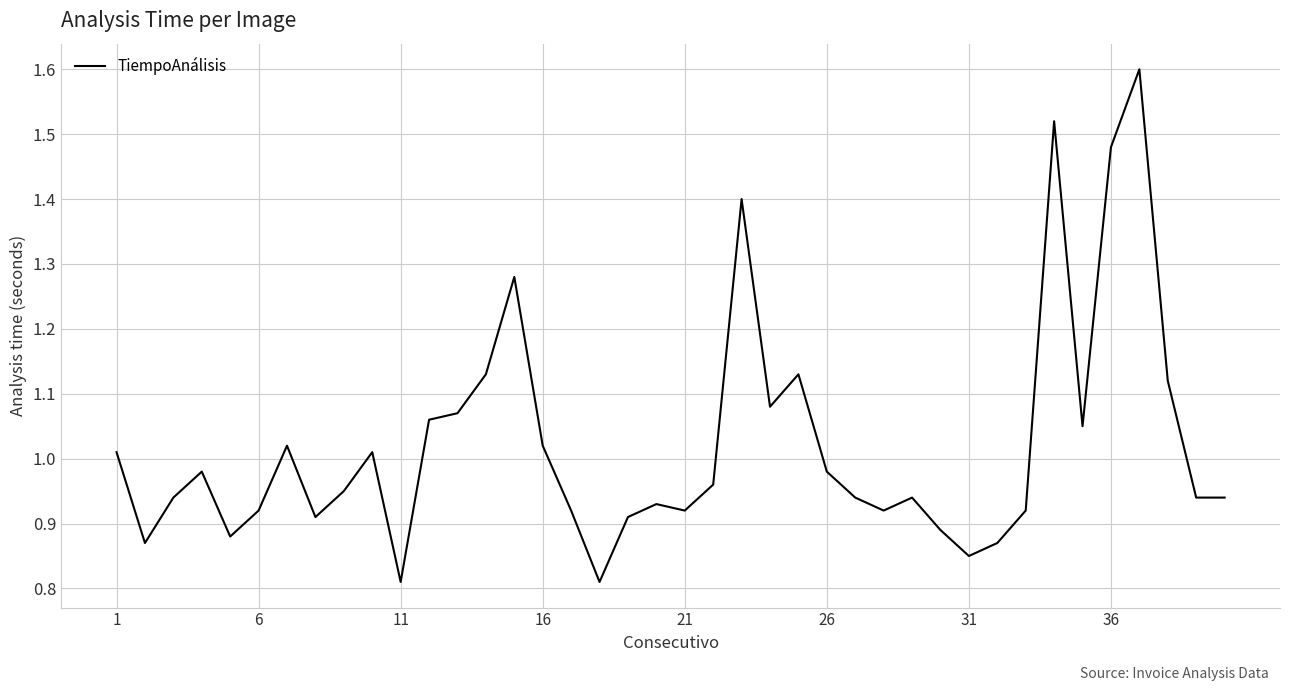

What is the greatest value displayed?

1.6